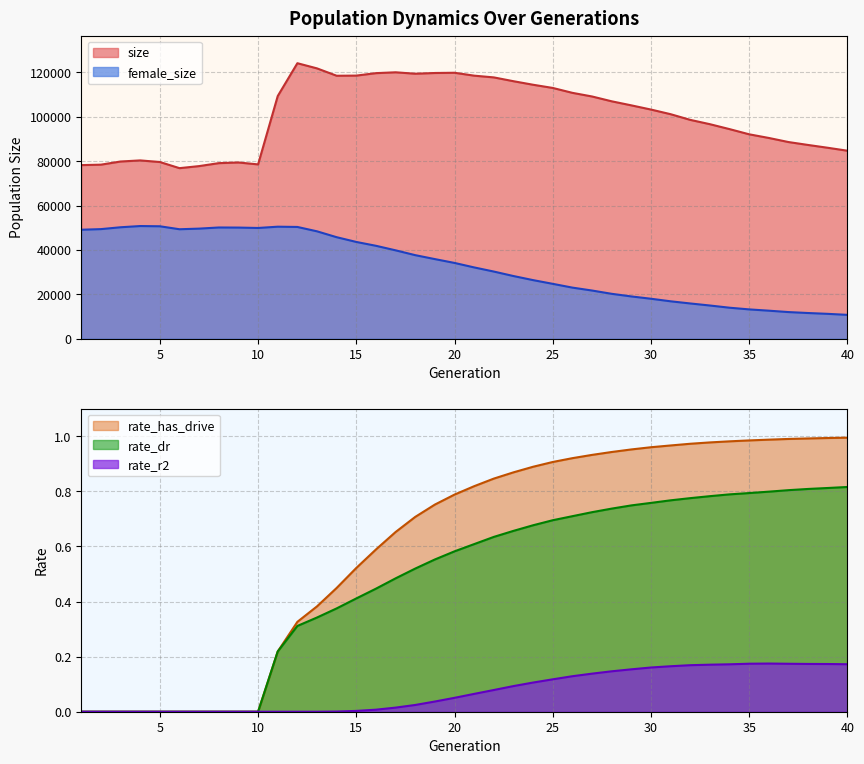

How many values in rate_has_drive are above zero?

30